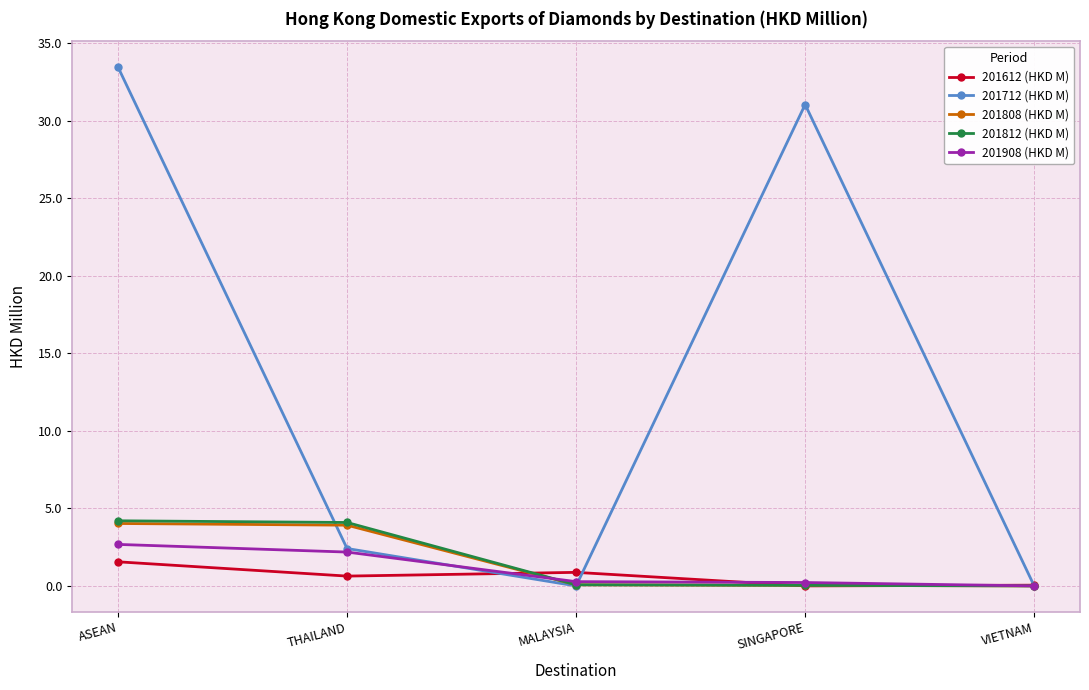

In 201712 (HKD M), how many points are lower than both neighbors (excluding endpoints)?

1